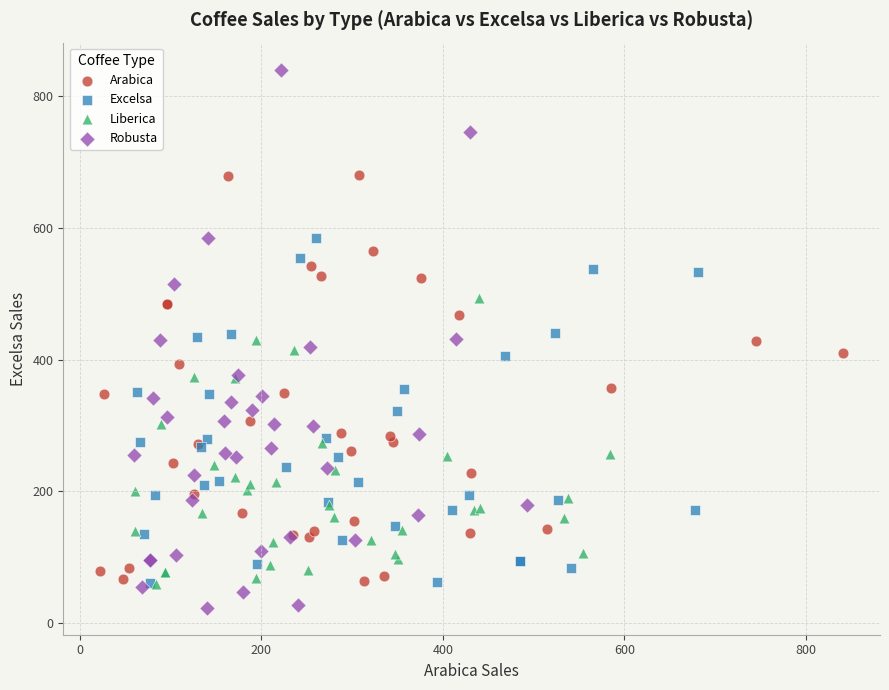

Which series has the largest Y range (max minus min)?

Robusta